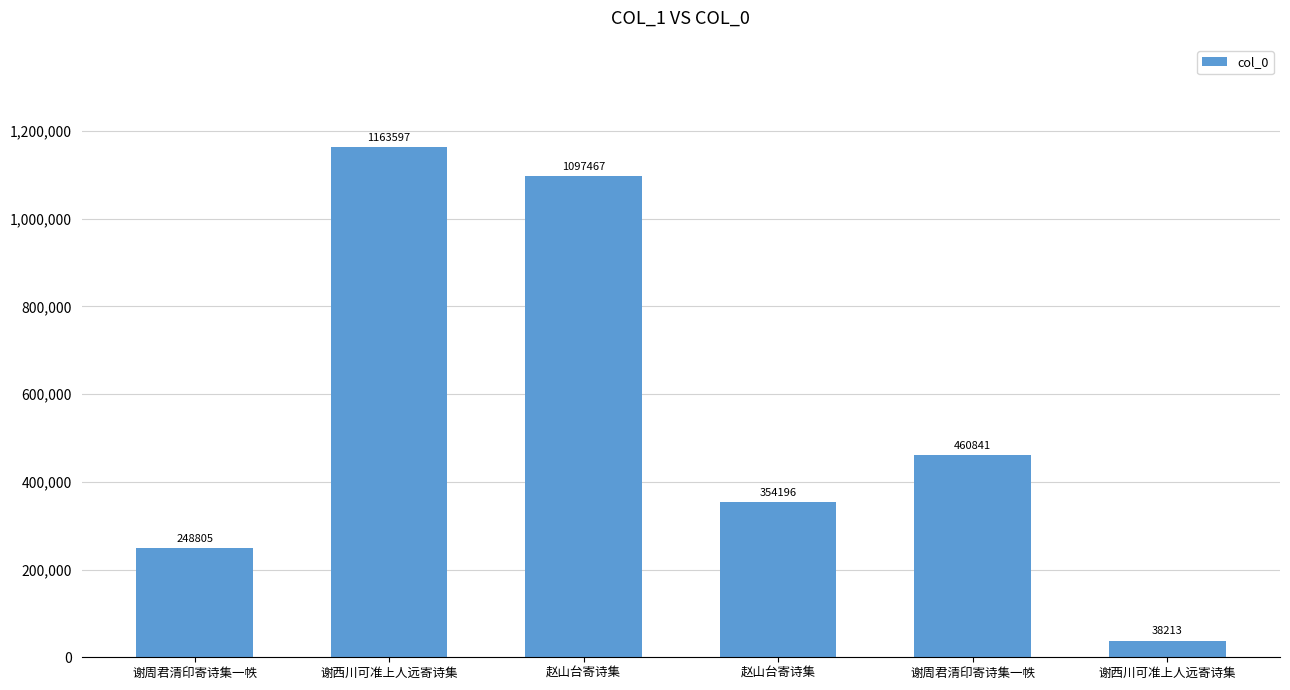

Reading left to right, transcribe all the data shown in this chart.

谢周君清印寄诗集一帙=248805	谢西川可准上人远寄诗集=1163597	赵山台寄诗集=1097467	赵山台寄诗集=354196	谢周君清印寄诗集一帙=460841	谢西川可准上人远寄诗集=38213